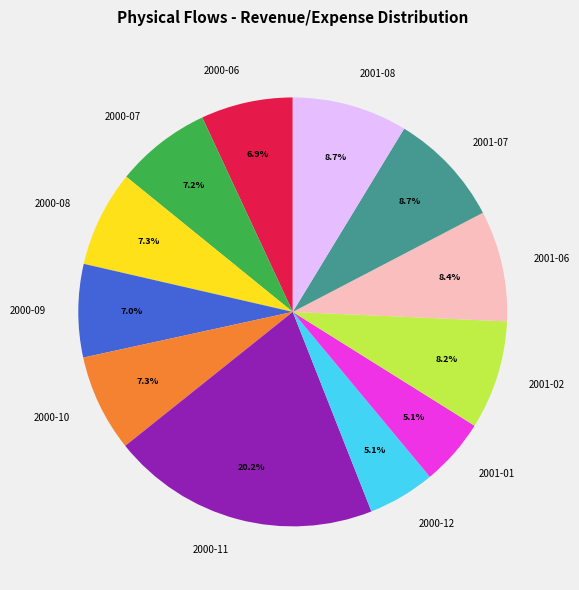

How many segments does this pie chart have?

12